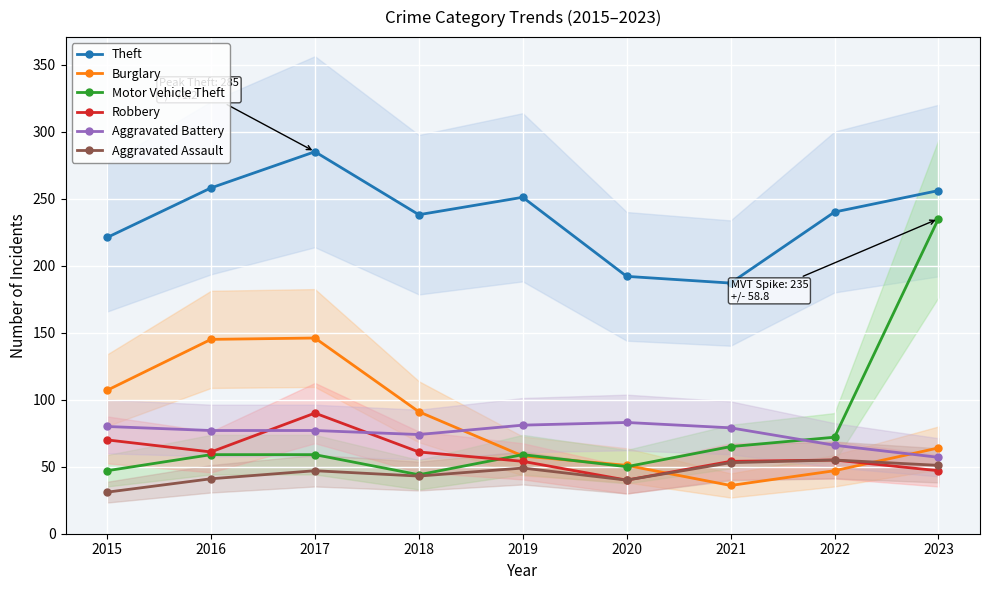

What is the approximate value of Burglary at 2022, to the nearest 10?

50